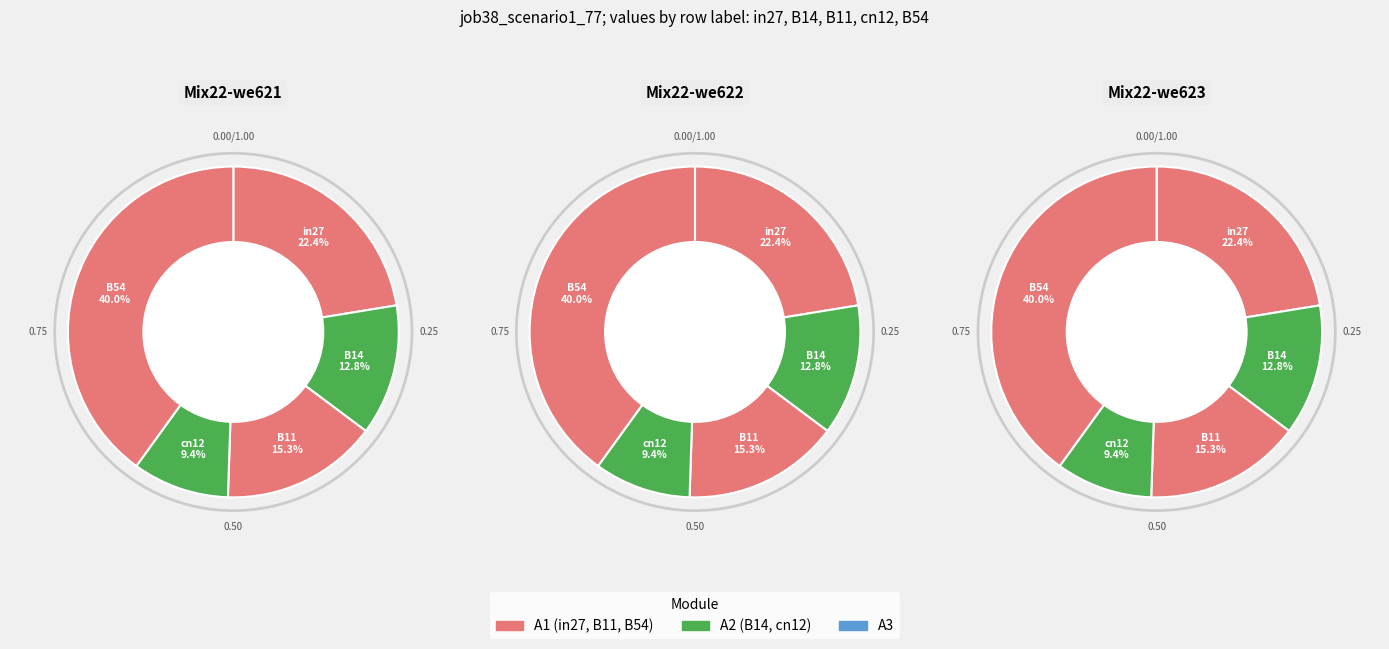

Rank the categories by value from lowest to highest.

cn12, B14, B11, in27, B54